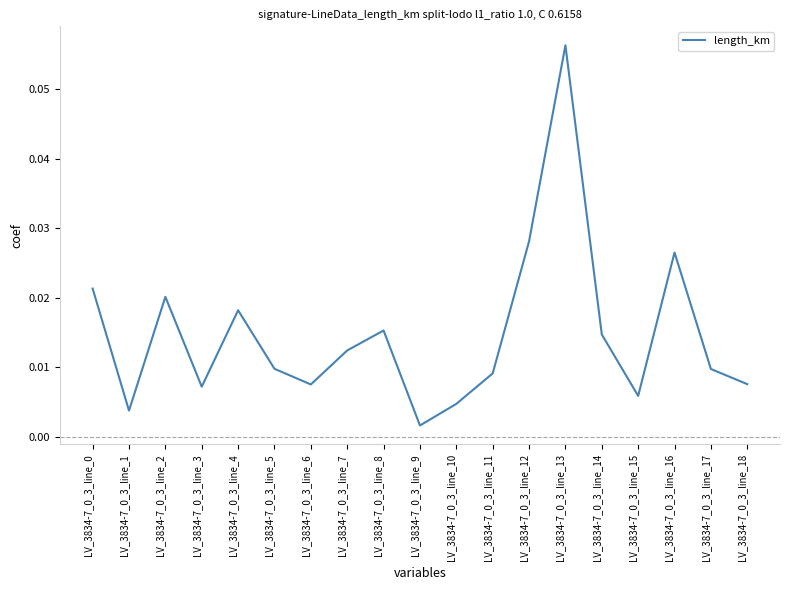

True or false: there are more than 1 points higher than both neighbors.

True